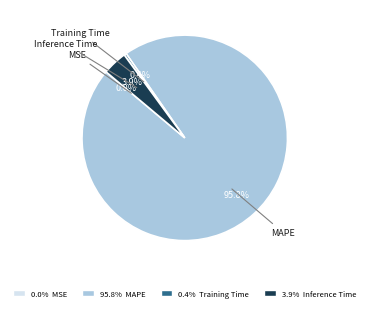

Is there any slice that represents more than half of the pie?

Yes